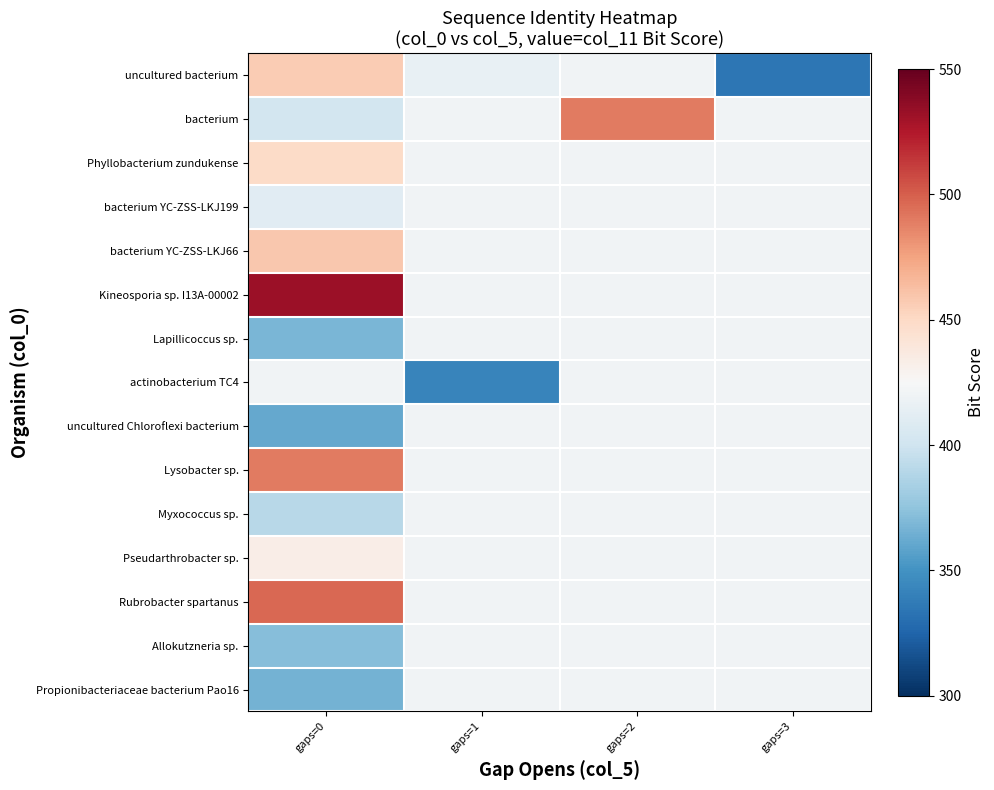

What is the difference between the highest and lowest values at gaps=0?

171.0